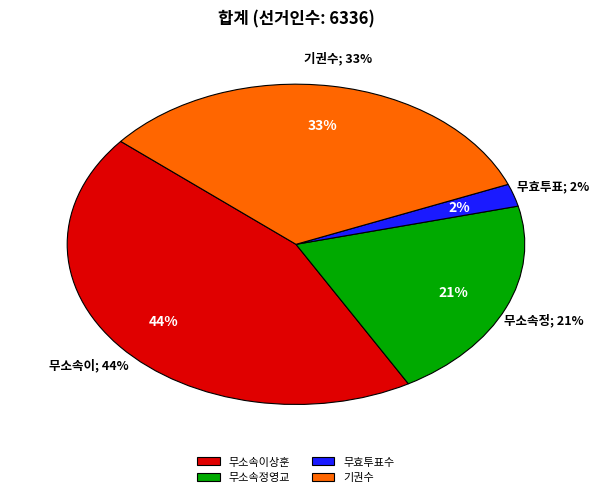

Do 무효투표수 and 무소속이상훈 together represent more than half of the pie?

No